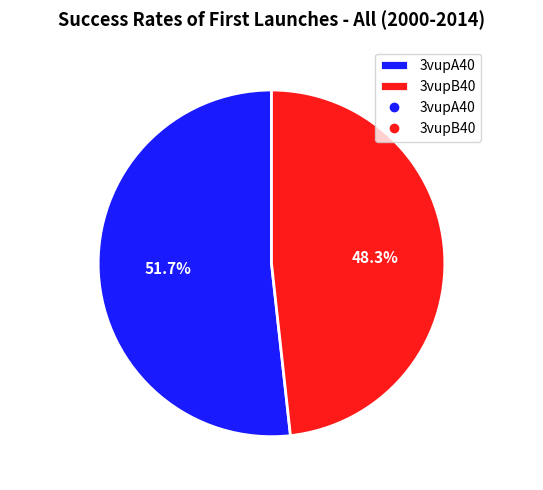

Which slice is the largest?

3vupA40